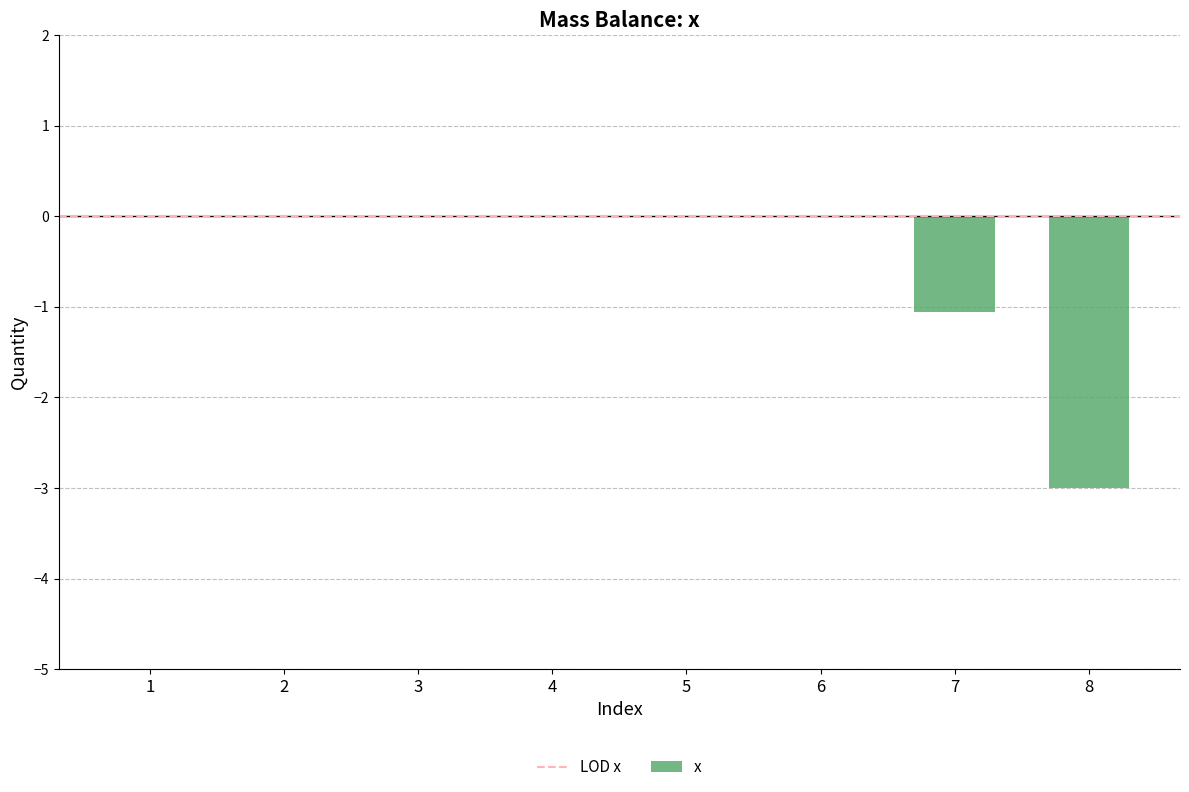

What is the difference between the values at 7 and 8?

1.9